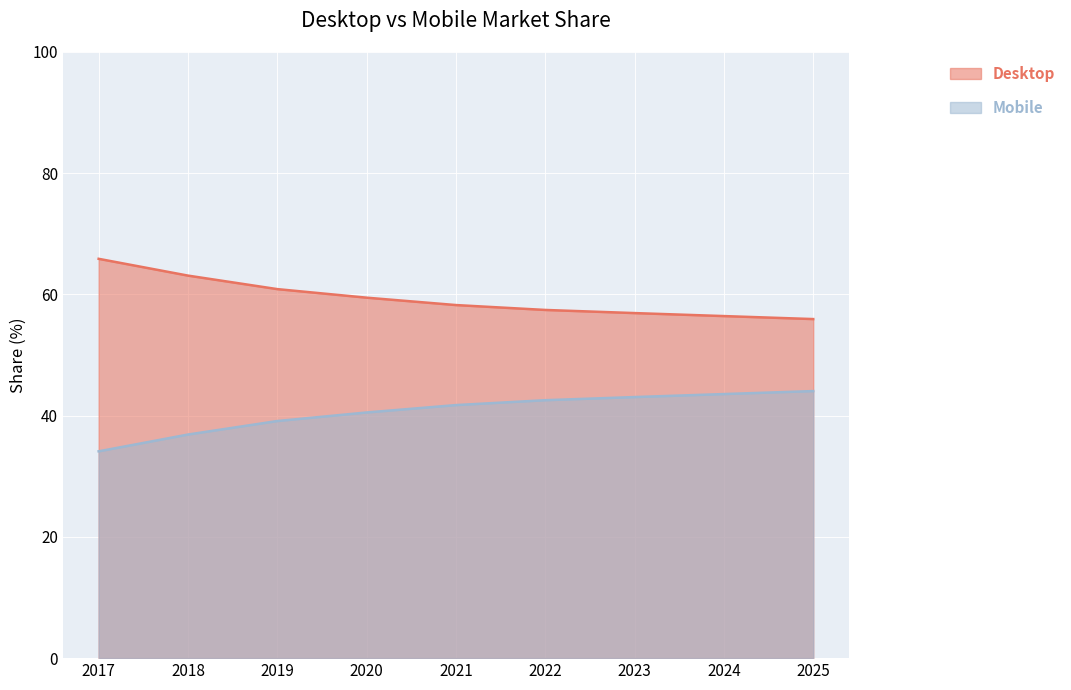

List the series in order of their peak value, lowest first.

Mobile, Desktop